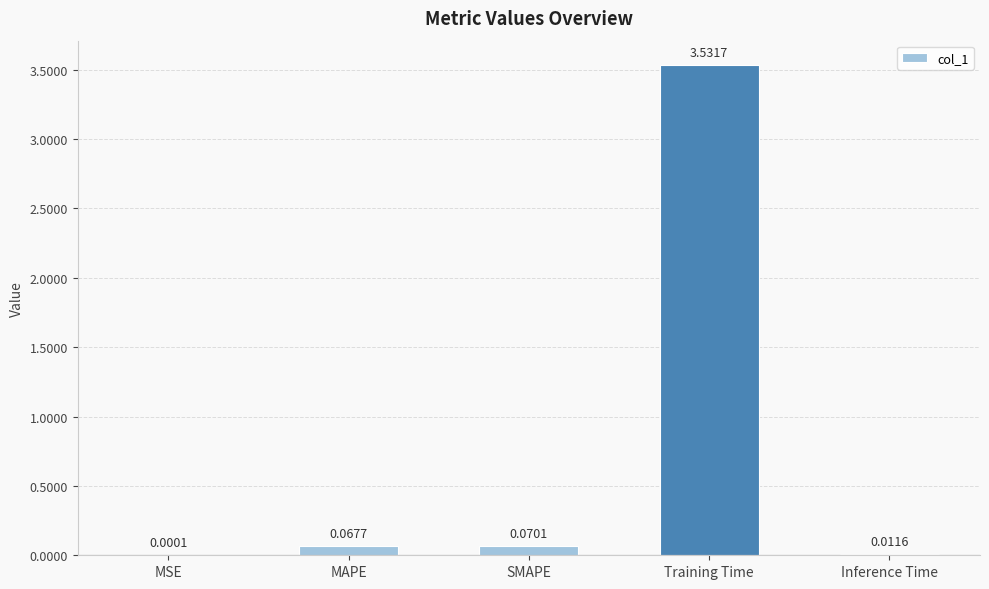

Which category has the highest value across all series?

Training Time